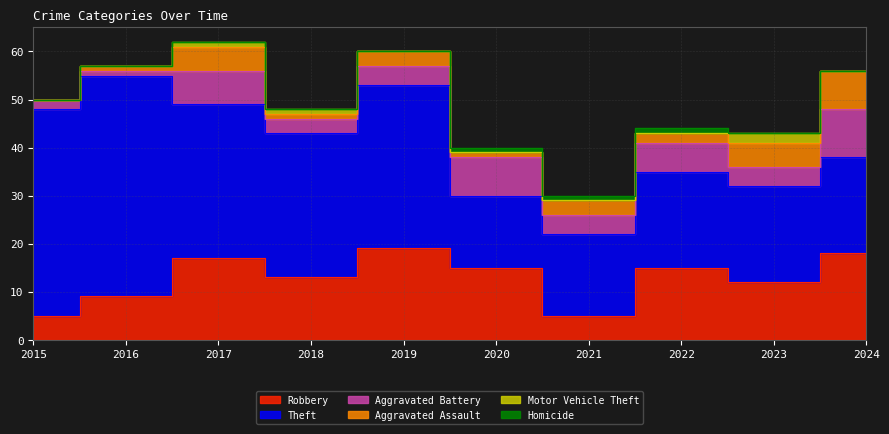

Where is Aggravated Assault nearest to the value 4?

2017